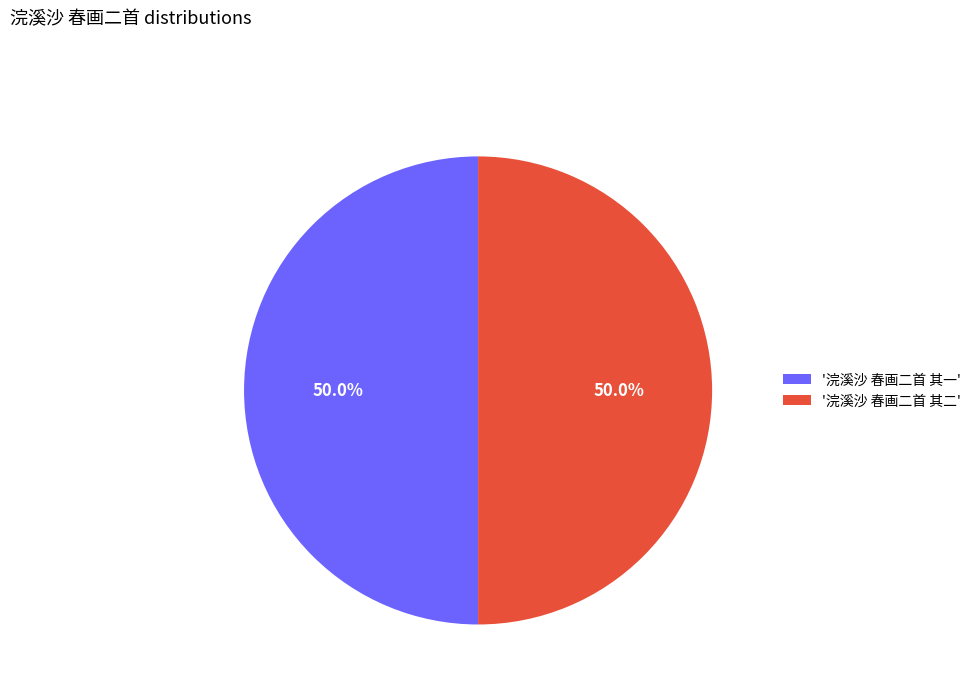

Approximately how many times larger is the value at '浣溪沙 春画二首 其二' compared to '浣溪沙 春画二首 其一'?

1.0